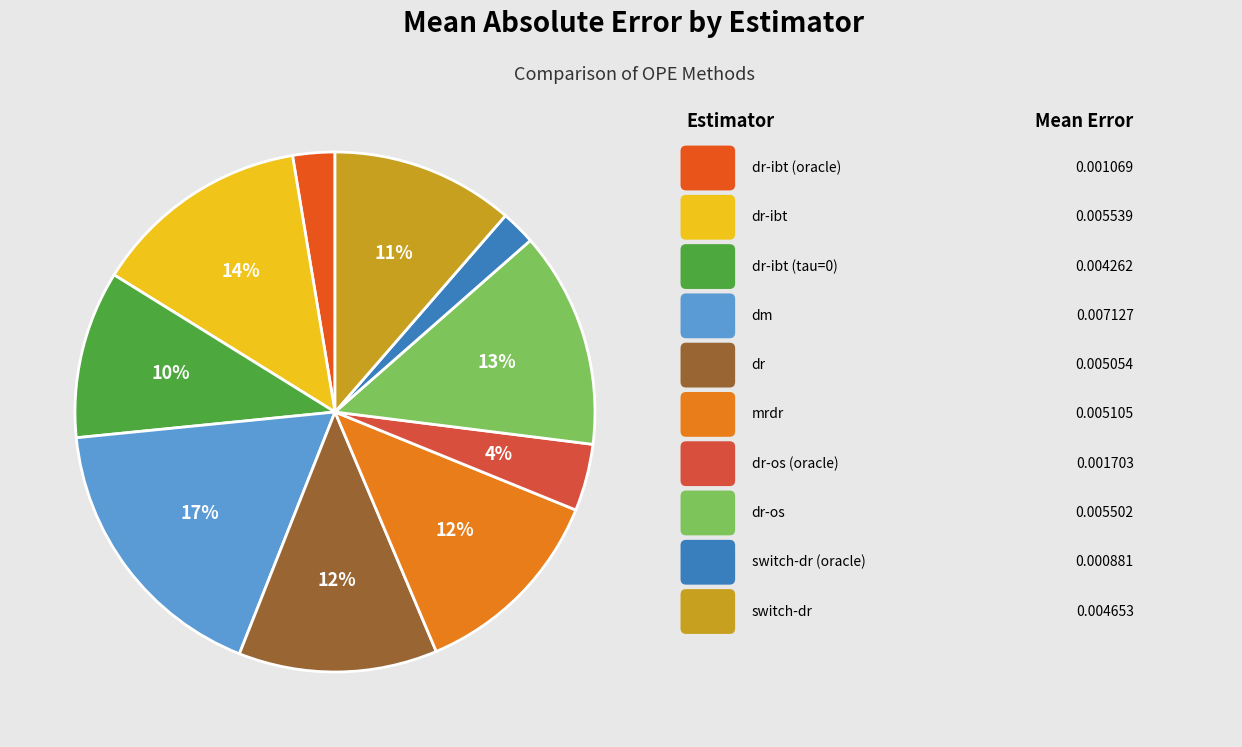

How many segments does this pie chart have?

10